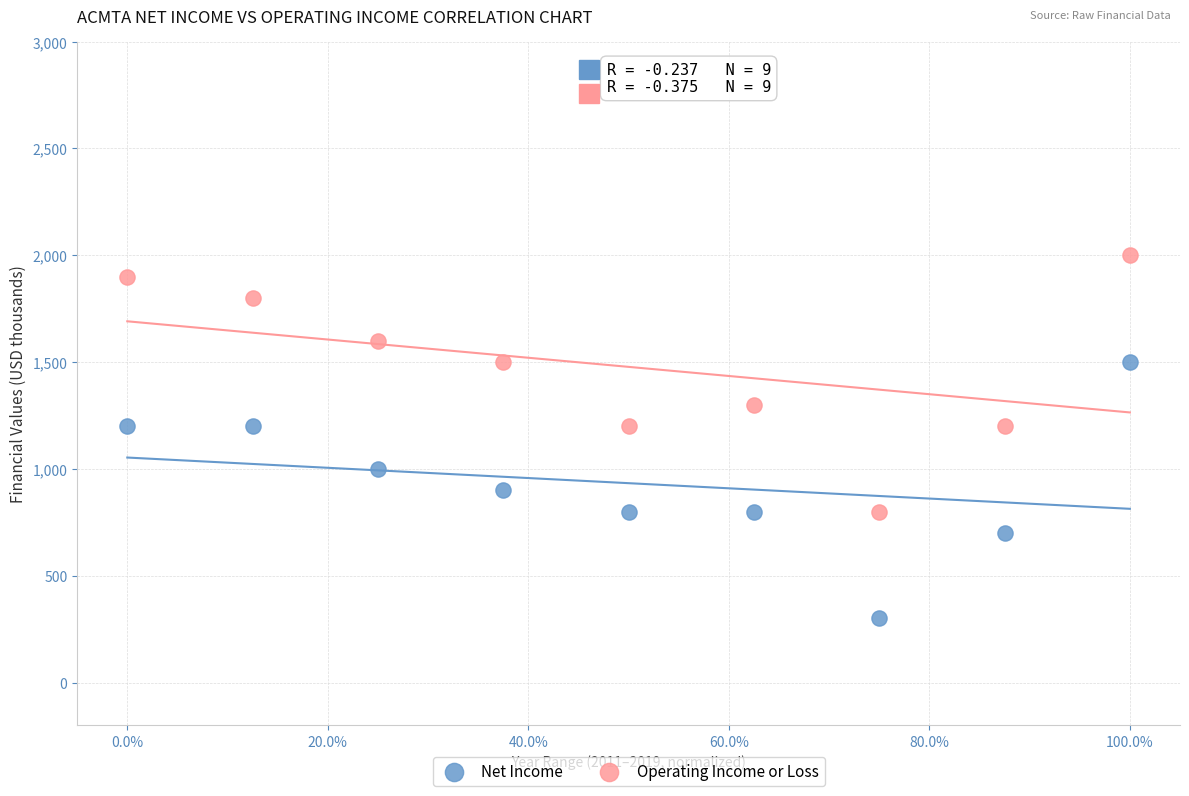

Which series contains the highest Y value?

Operating Income or Loss